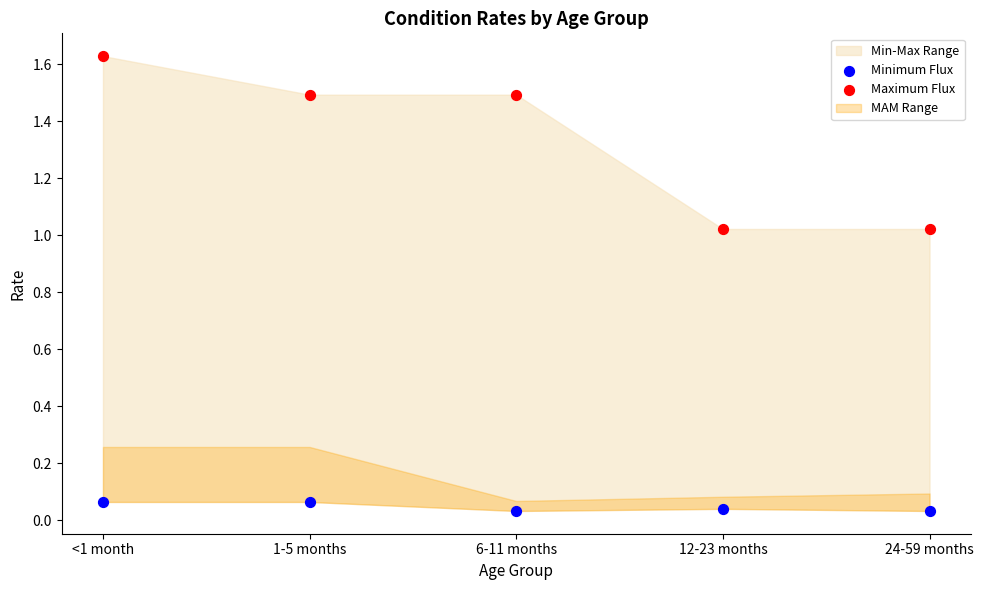

Which series contains the lowest Y value?

Minimum Flux